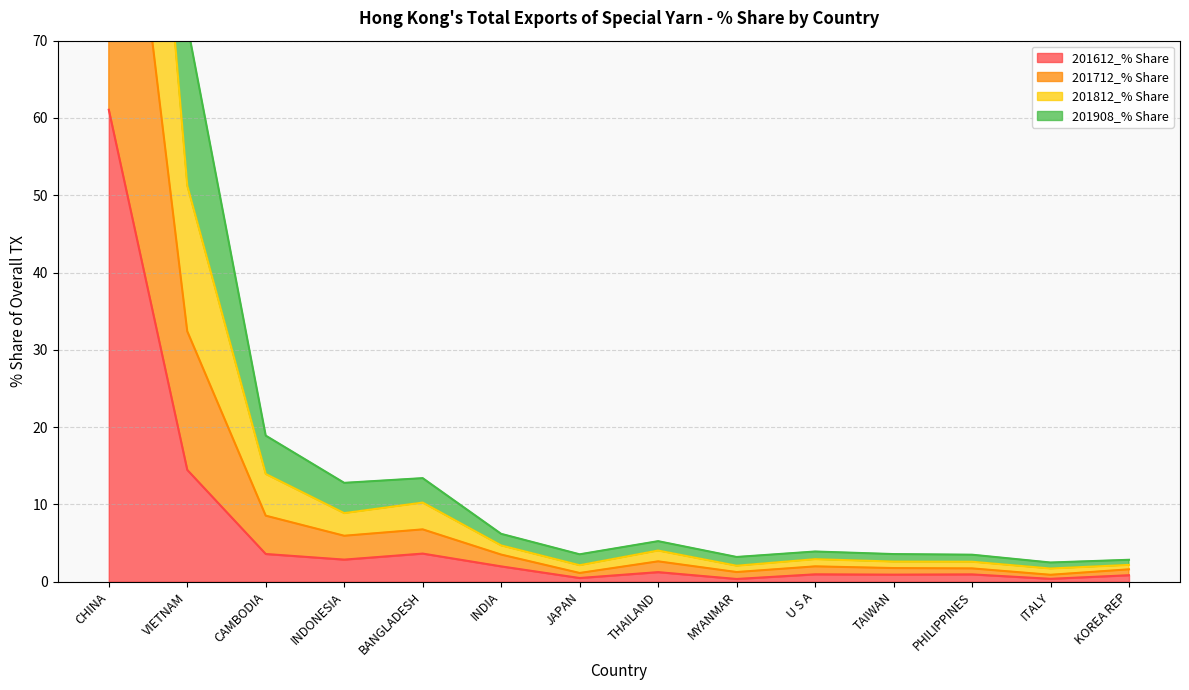

At which category is the sum across all series the highest?

CHINA